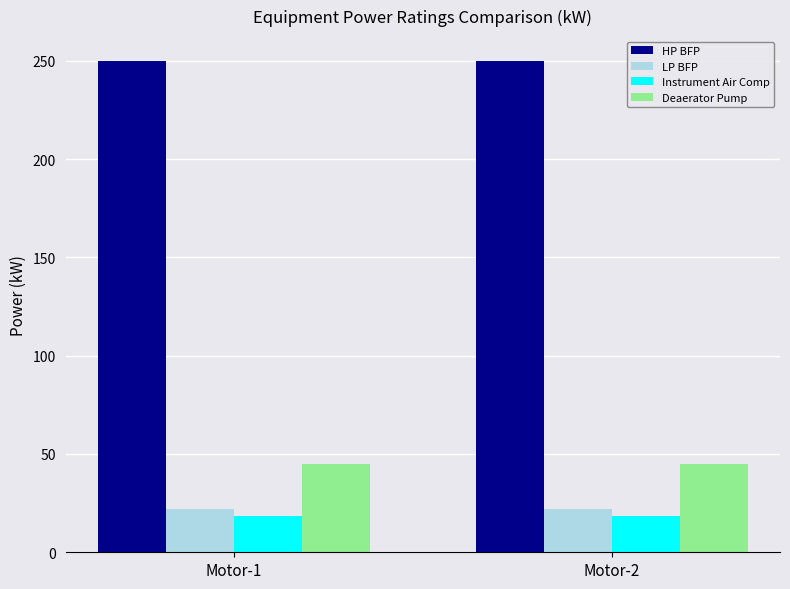

What is the spread (max minus min) of values at Motor-2?

231.5